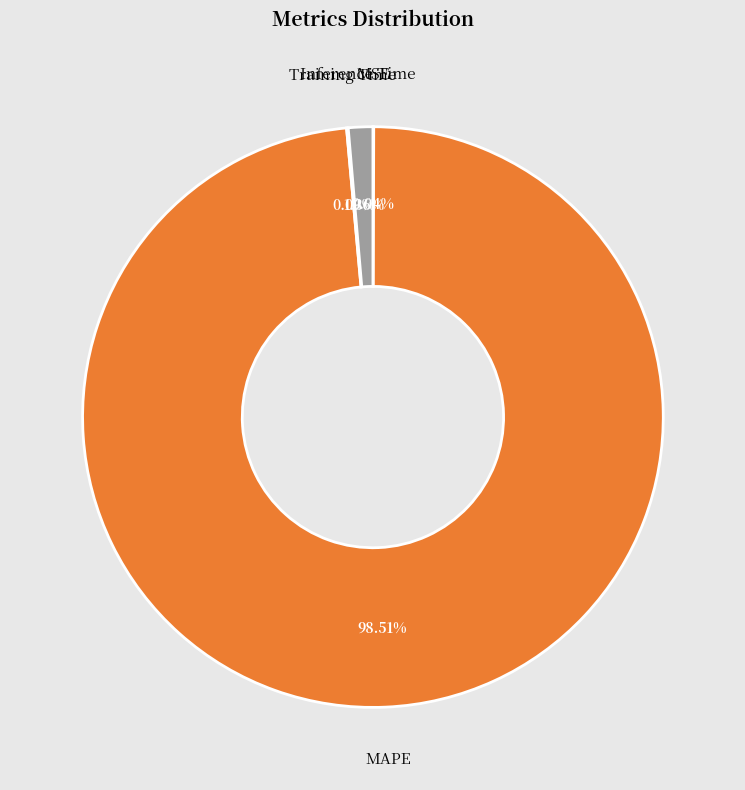

Is there a majority slice in this chart?

Yes